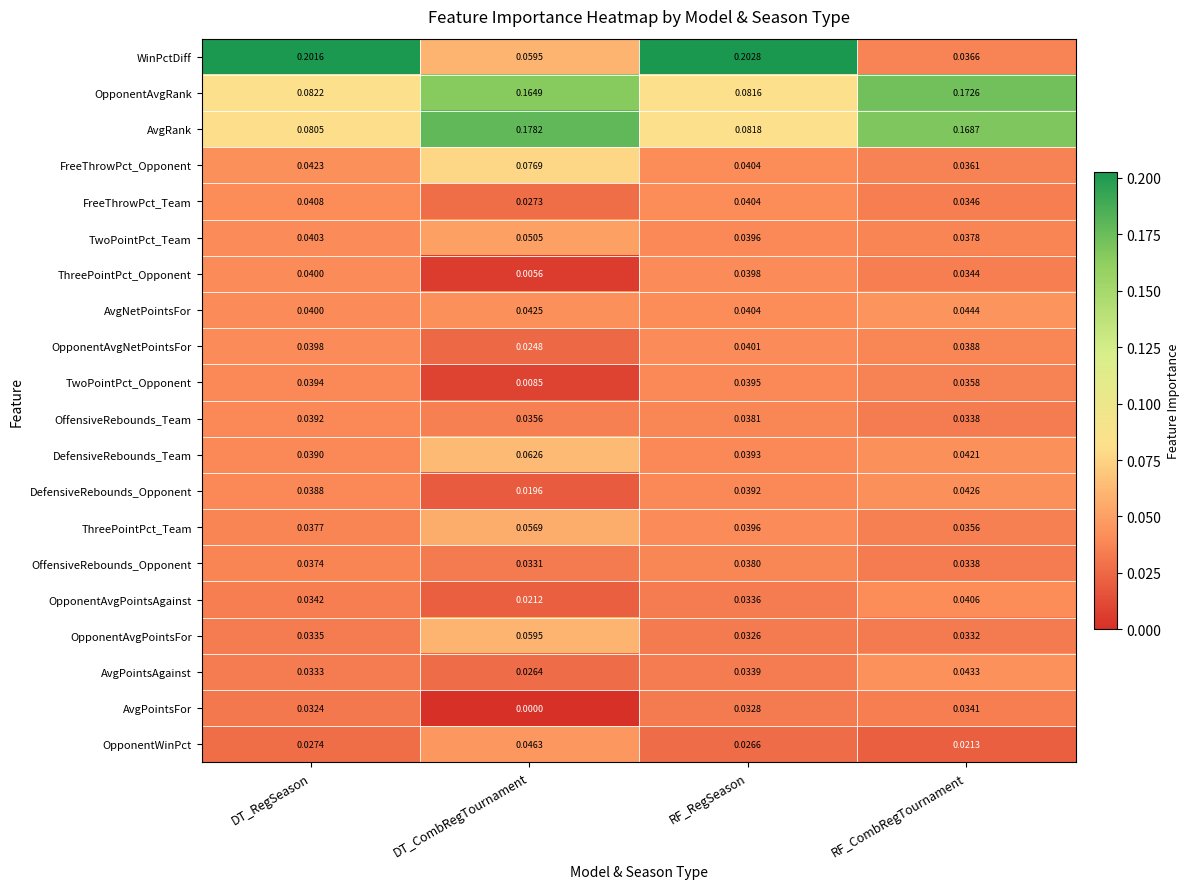

Between DT_CombRegTournament and RF_RegSeason, which series saw the biggest shift?

WinPctDiff